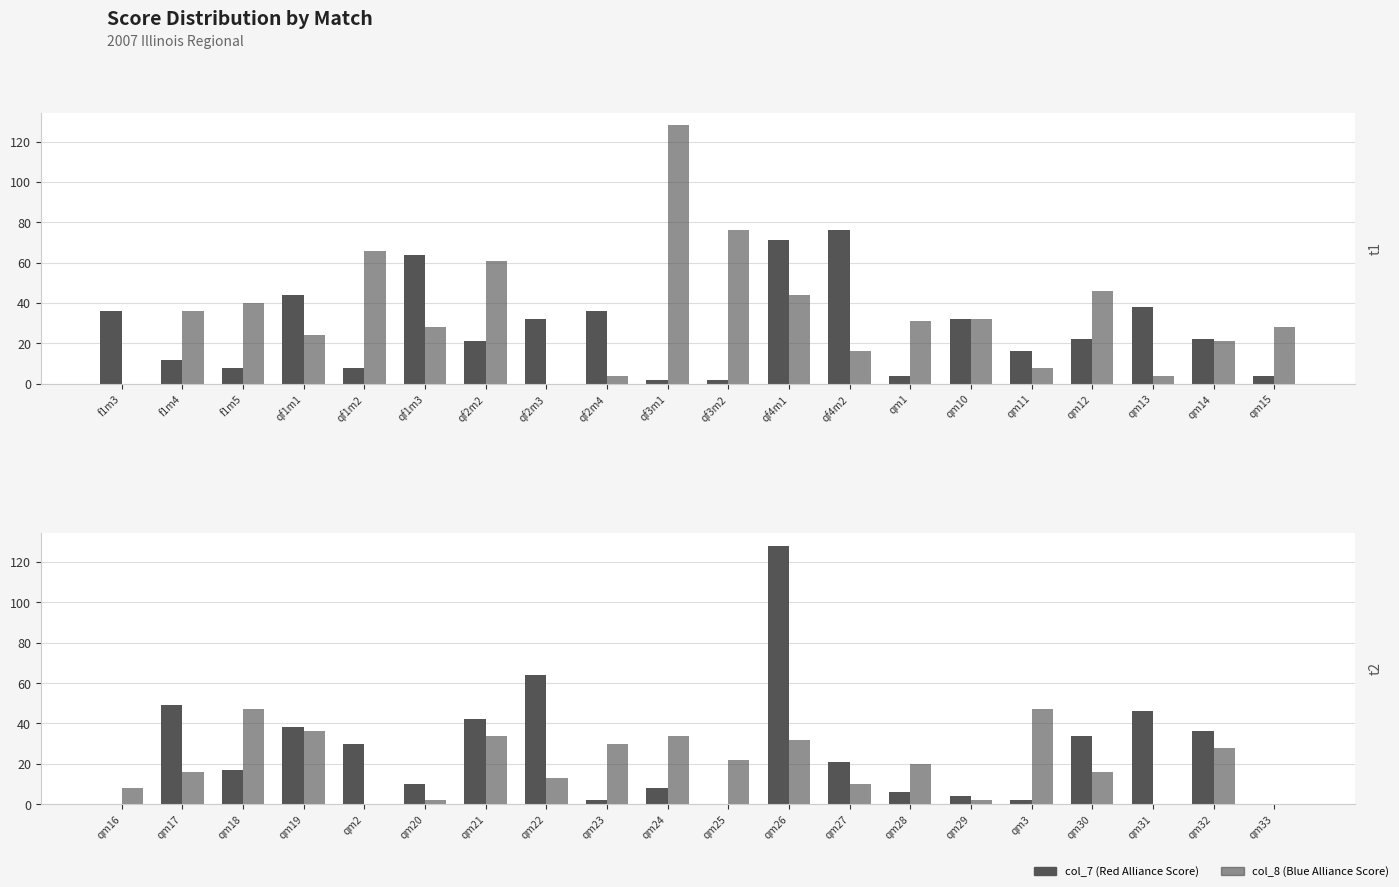

Rank the series at qm22 from highest to lowest value.

col_7, col_8